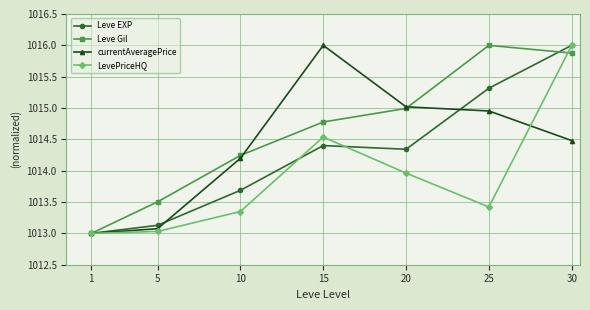

How many data points in Leve EXP are above 1014?

4